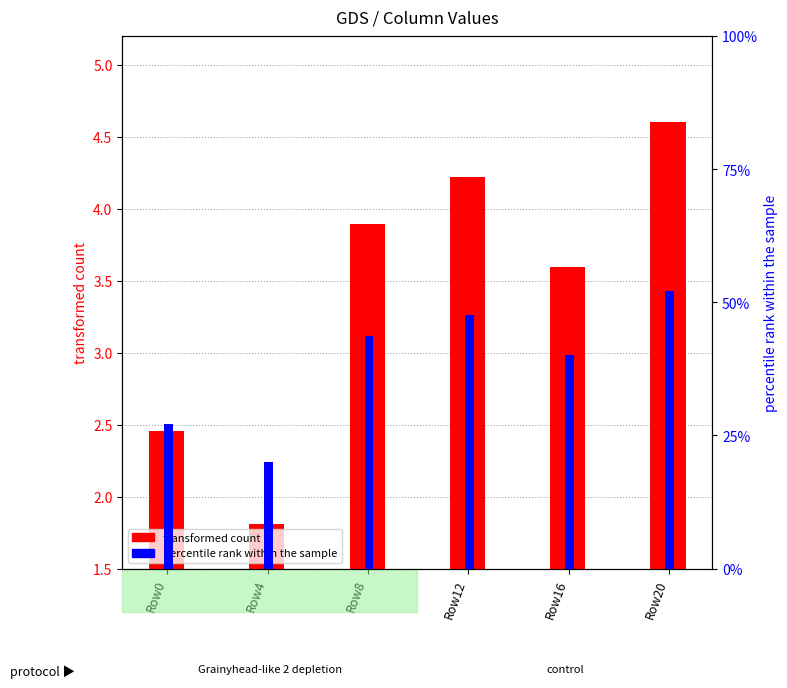

Reading left to right, list all the values displayed in this chart.

transformed count: Row0=2.5	Row4=1.8	Row8=3.9	Row12=4.2	Row16=3.6	Row20=4.6
percentile rank within the sample: Row0=0.3	Row4=0.2	Row8=0.4	Row12=0.5	Row16=0.4	Row20=0.5